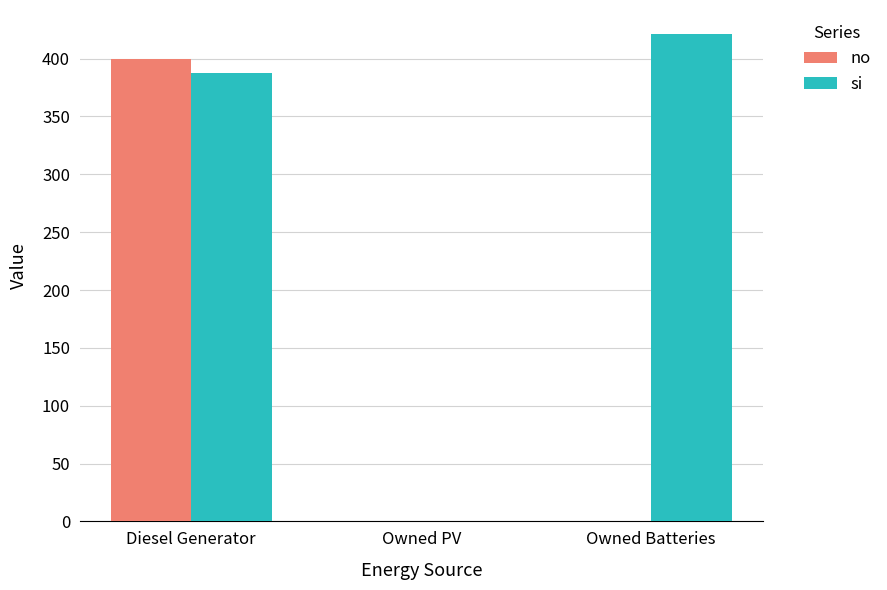

At which label is si closest to 210?

Diesel Generator